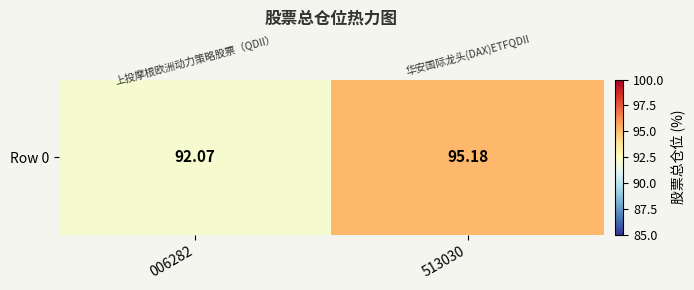

Reading left to right, what are all the values shown in this chart?

92.1	95.2